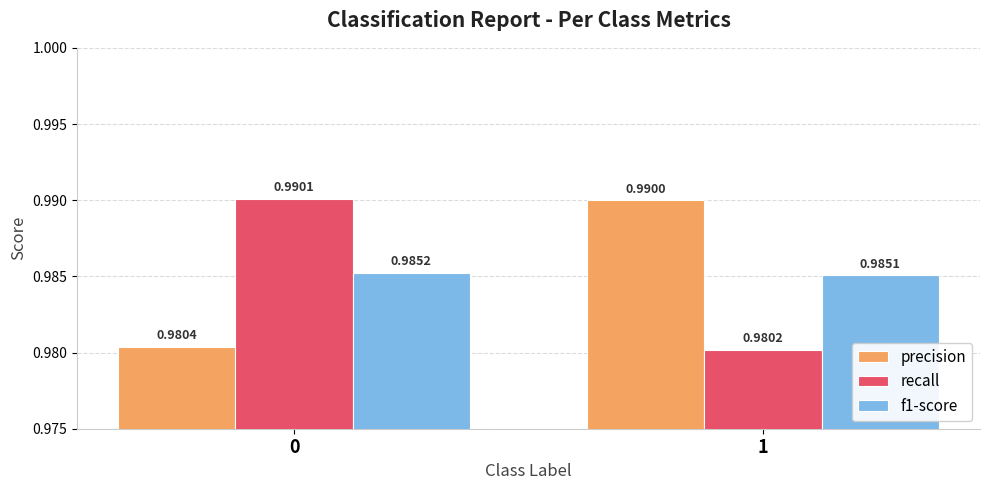

What is the sum of all f1-score values?

2.0